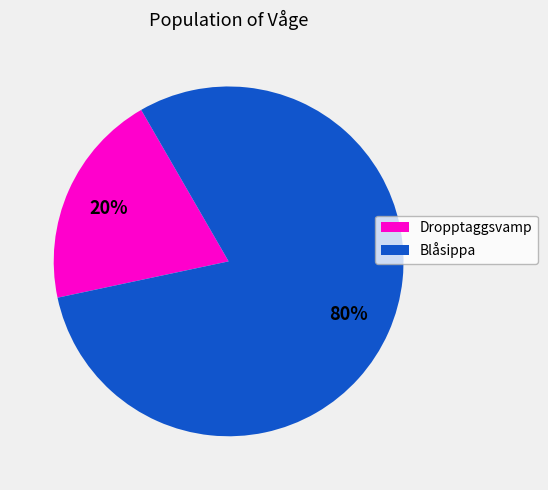

Does any single category account for the majority?

Yes